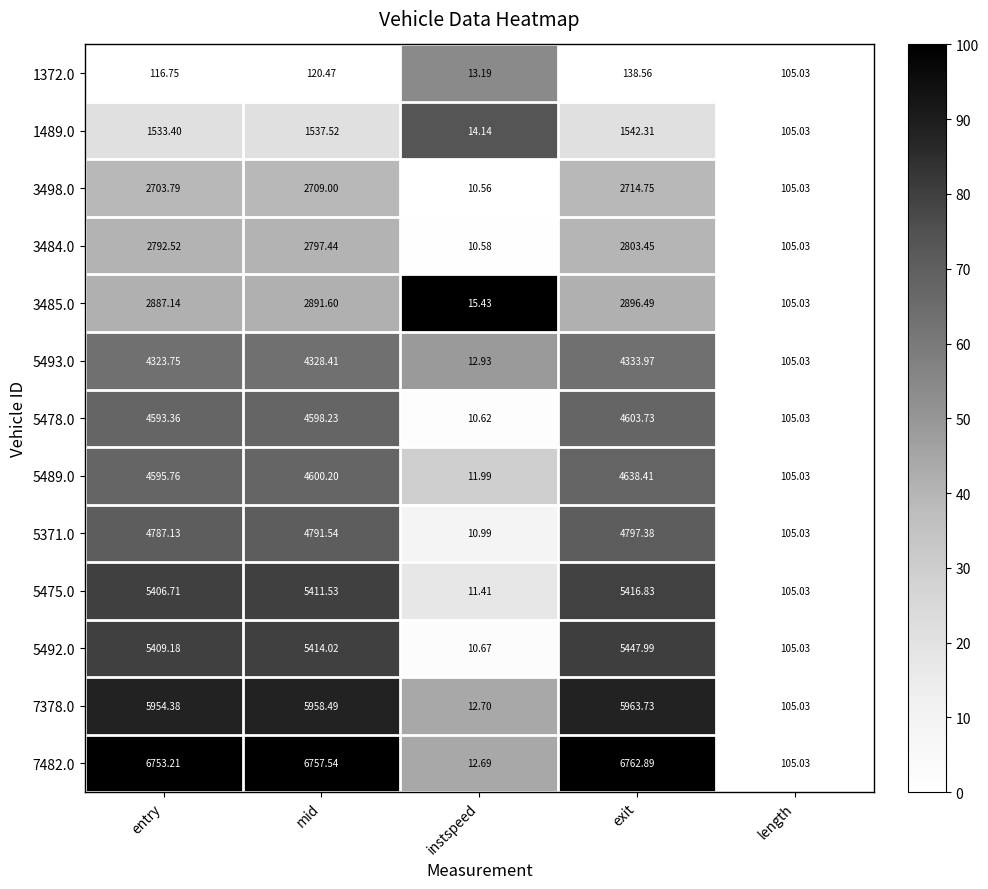

At which label is 7482.0 closest to 3387?

length